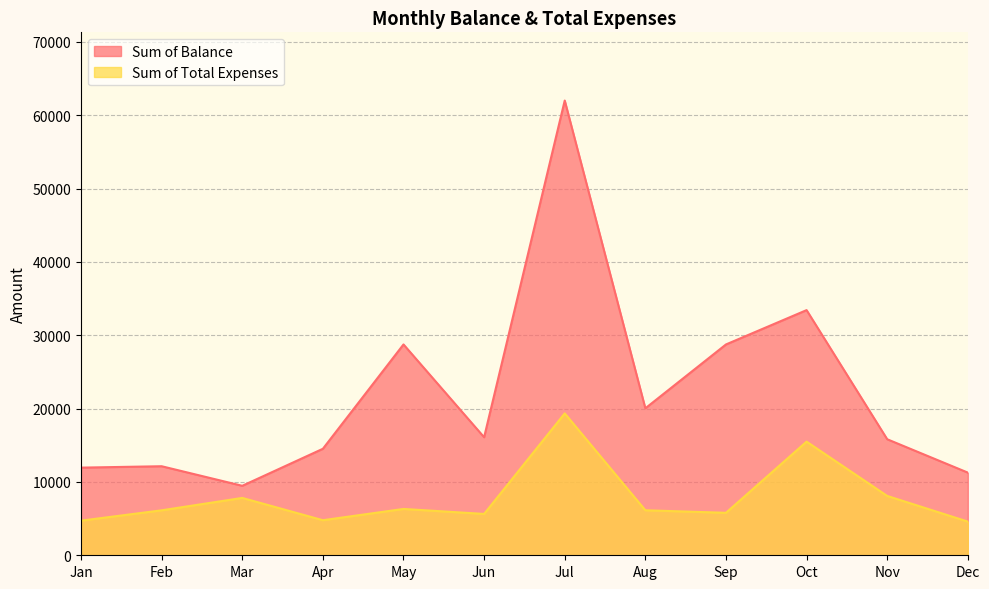

Reading right to left, extract all data points from this chart.

Sum of Balance: 11270.7	15818.5	33422.0	28740.8	20036.8	61991.2	16091.6	28743.6	14518.7	9471.5	12138.8	11948.7
Sum of Total Expenses: 4590.3	8091.5	15492.0	5791.2	6135.2	19344.8	5636.4	6316.4	4780.3	7818.5	6129.2	4719.3